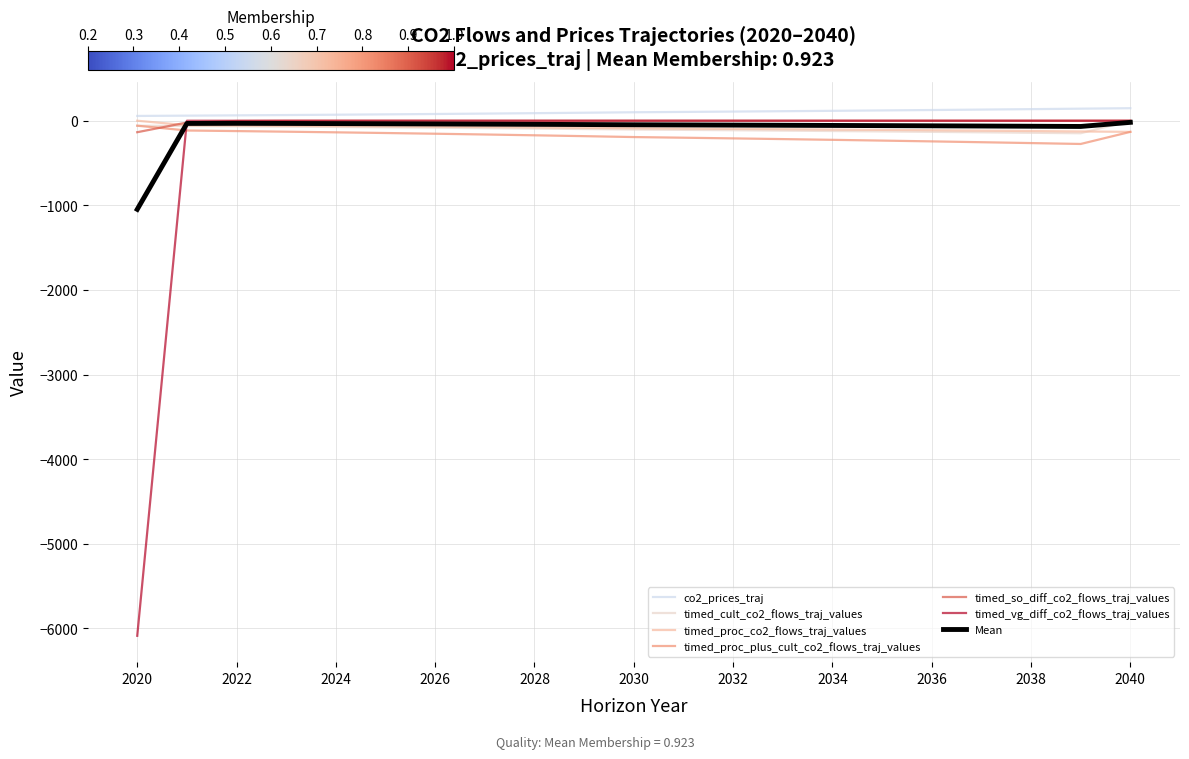

Which series has the widest spread of values?

timed_vg_diff_co2_flows_traj_values